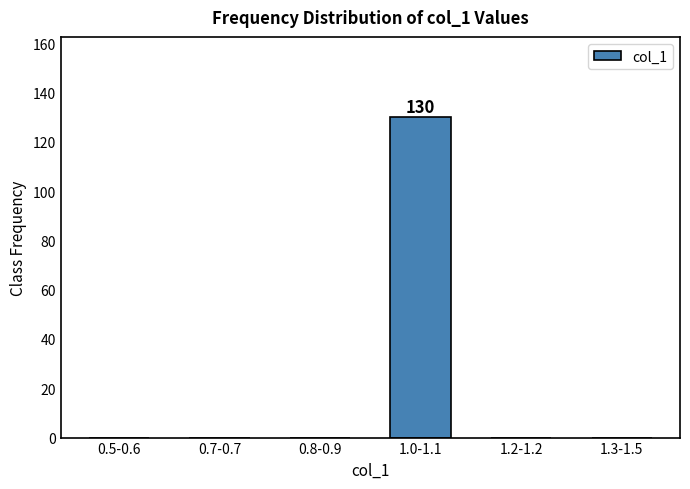

Reading left to right, transcribe all the data shown in this chart.

0.5-0.6=0	0.7-0.7=0	0.8-0.9=0	1.0-1.1=130	1.2-1.2=0	1.3-1.5=0